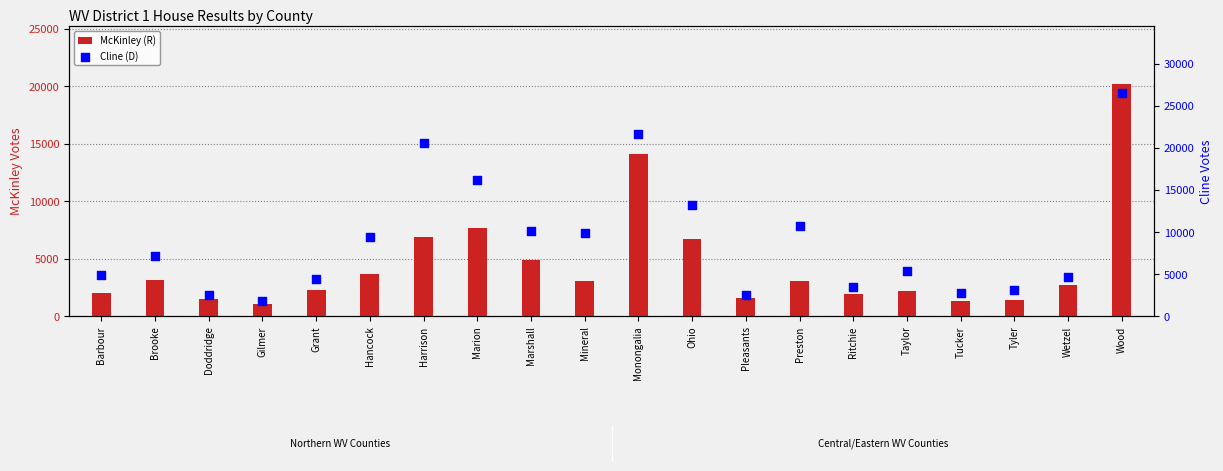

Which series has the widest spread of Y values?

Cline (D)